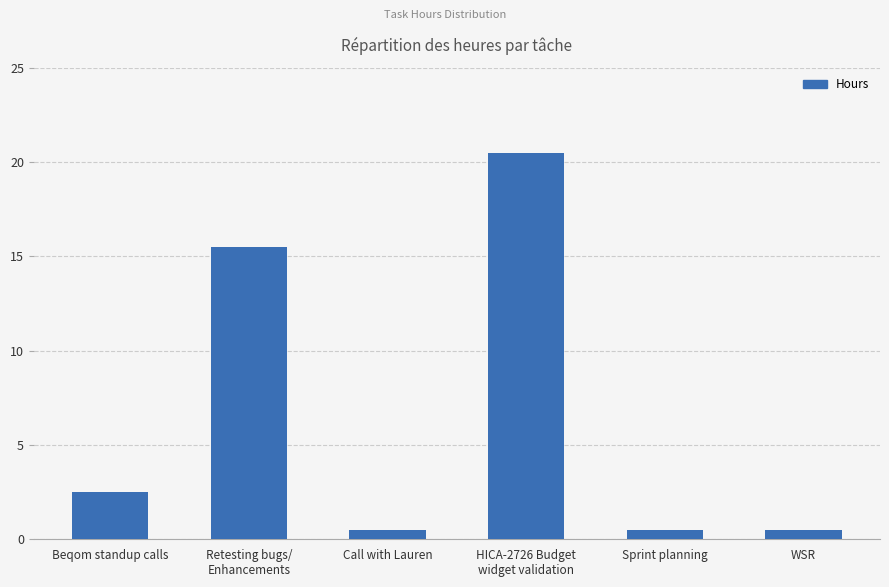

What is the change in value from Retesting bugs/
Enhancements to Call with Lauren?

-15.0